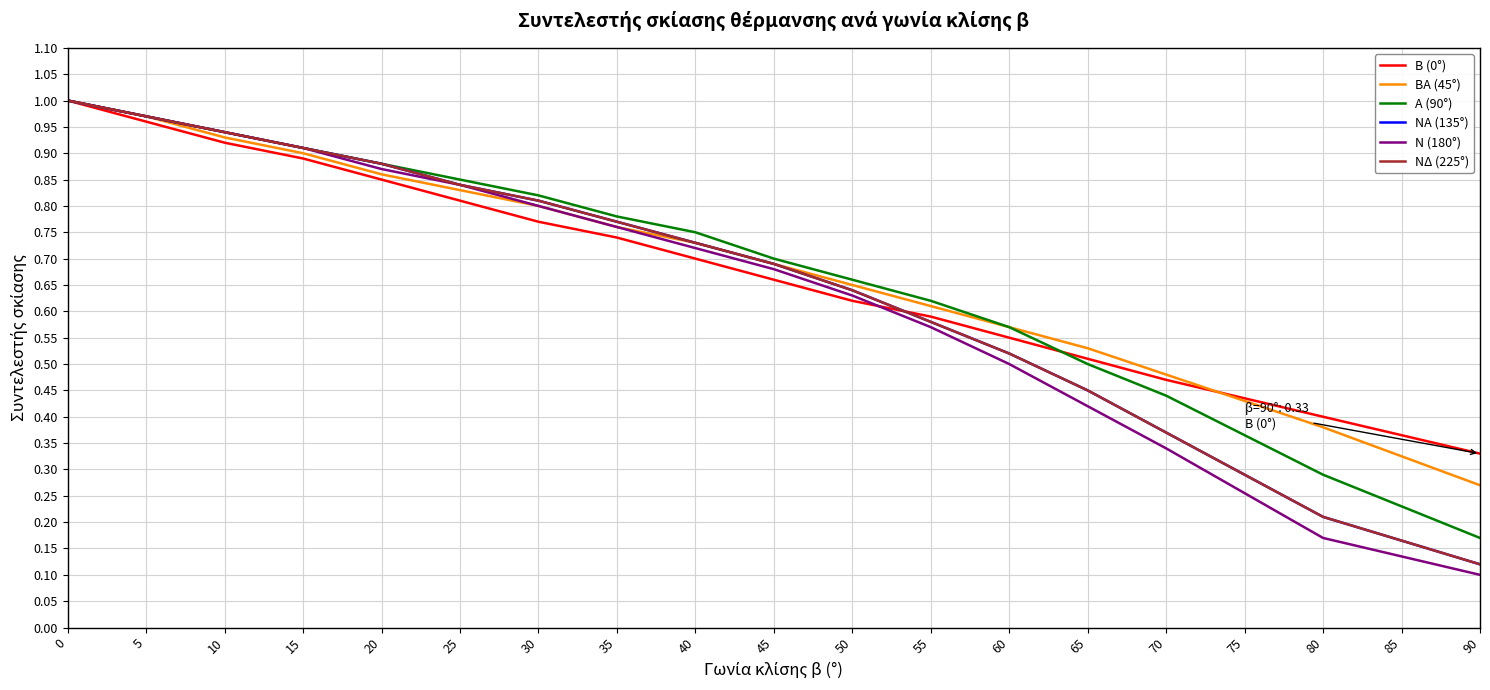

At 40, list the series in order from largest to smallest.

Α (90°), ΒΑ (45°), ΝΑ (135°), ΝΔ (225°), Ν (180°), Β (0°)